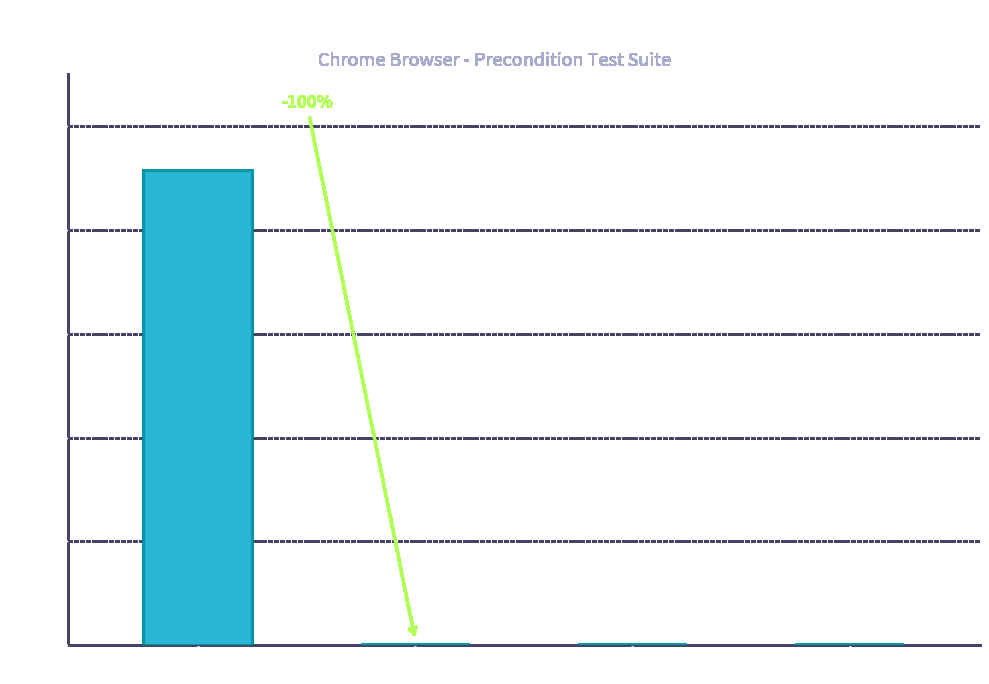

What is the greatest value displayed?

457